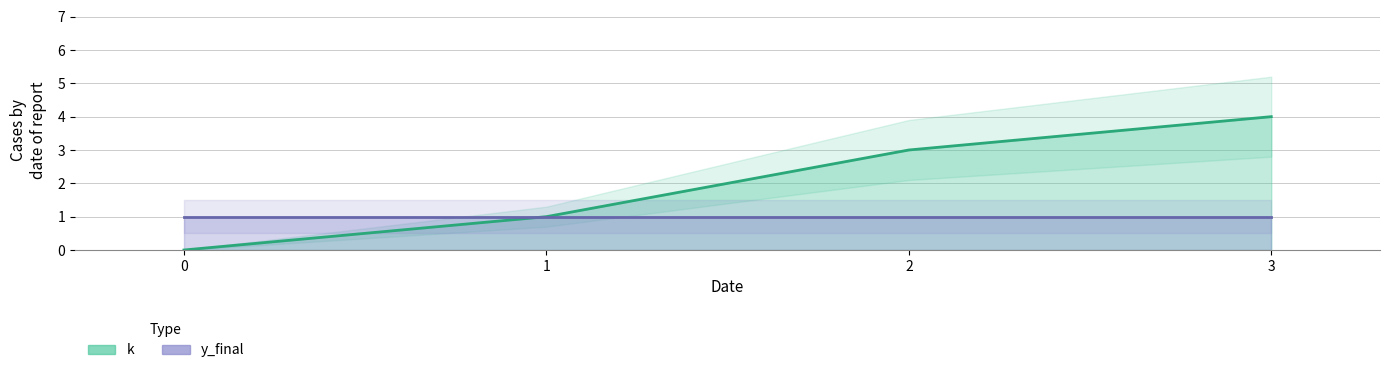

List the labels in order of value, smallest first.

0, 1, 2, 3